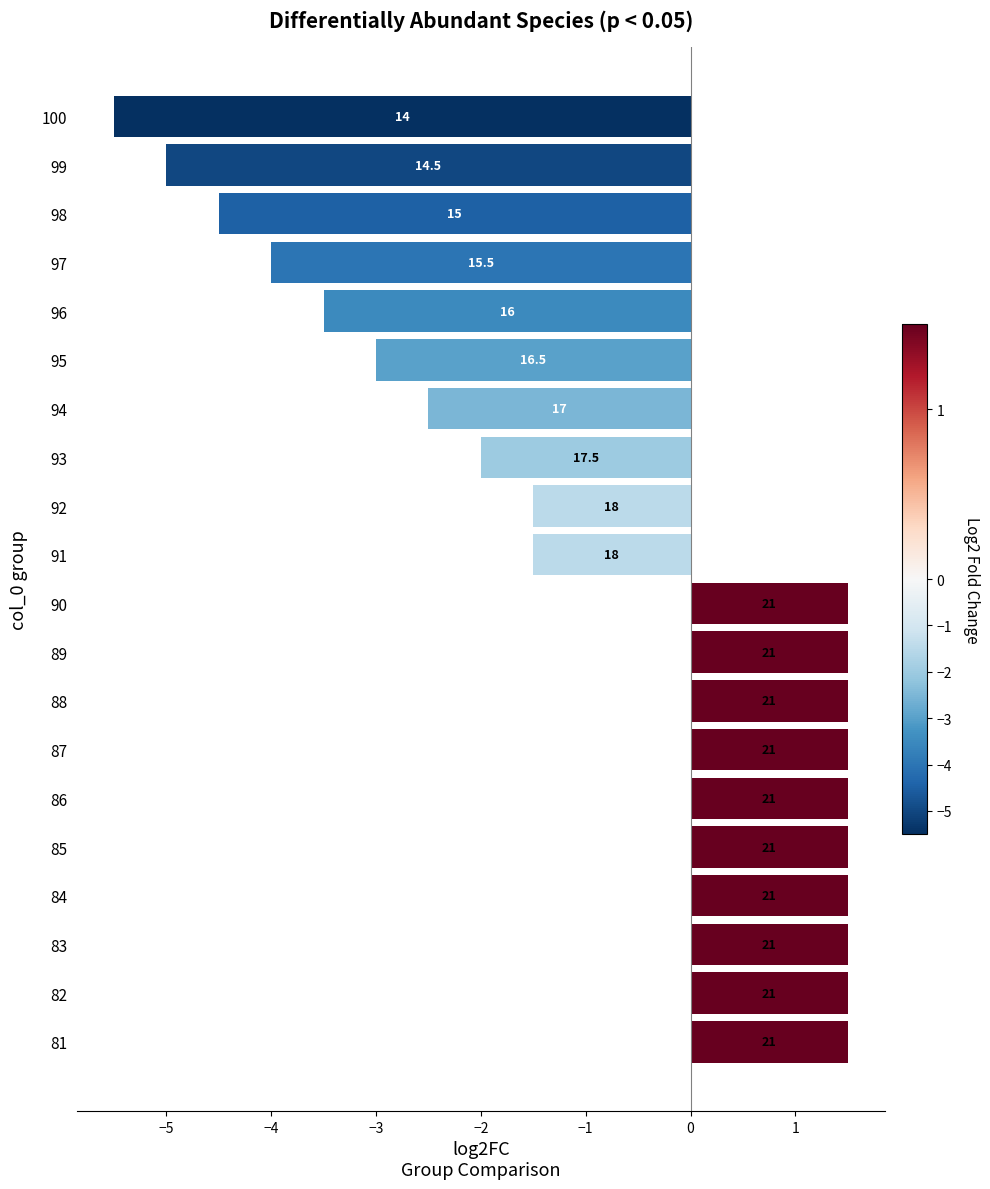

Are the bars horizontal?

Yes